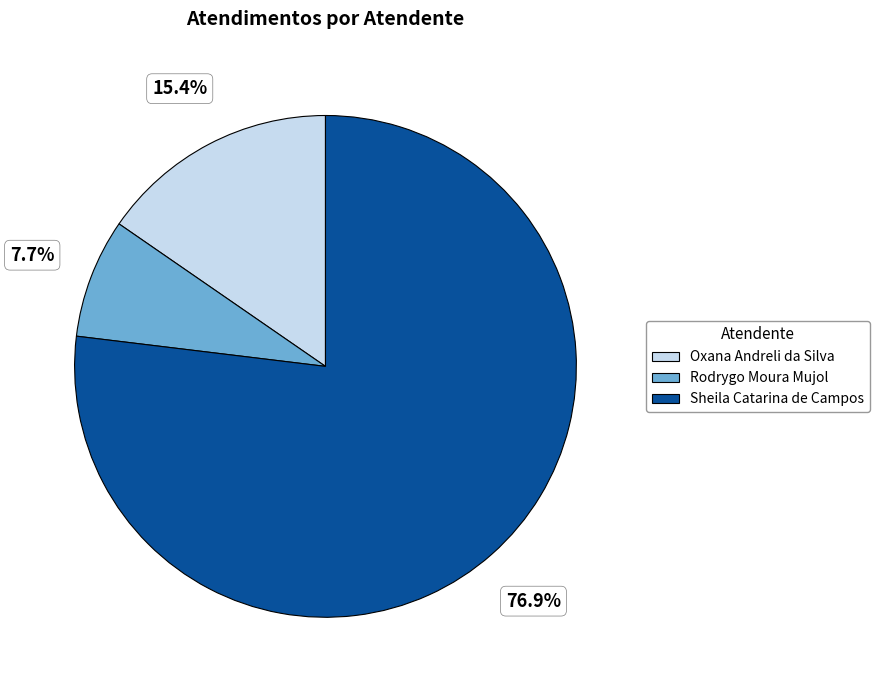

To the nearest percent, what is the combined percentage of Sheila Catarina de Campos and Oxana Andreli da Silva?

92%